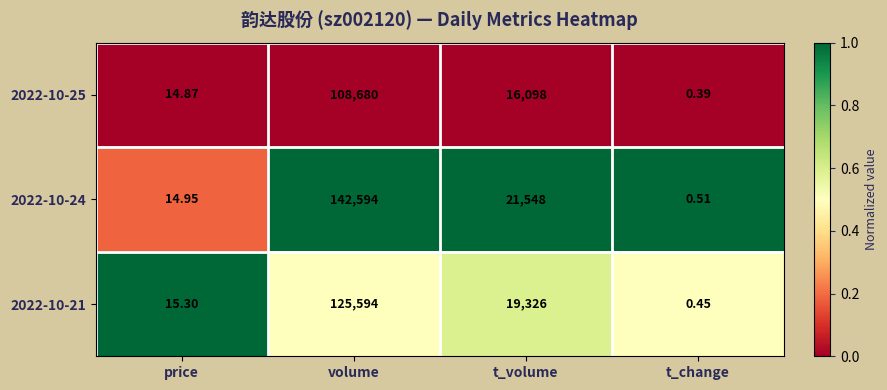

At which category does the chart reach its peak across all series?

volume